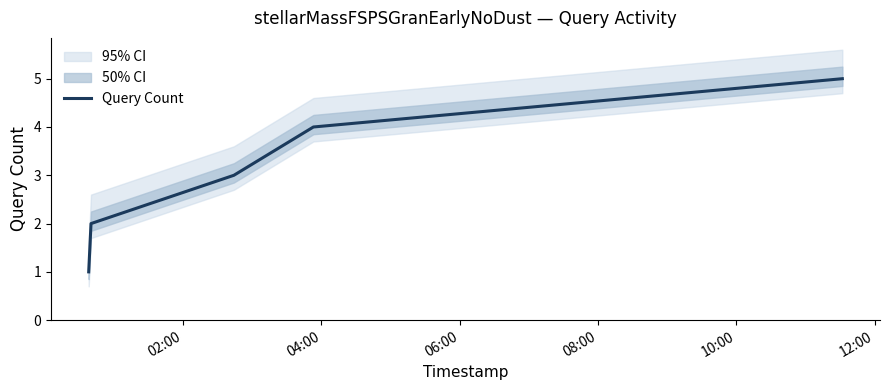

How many distinct data groups are displayed?

1